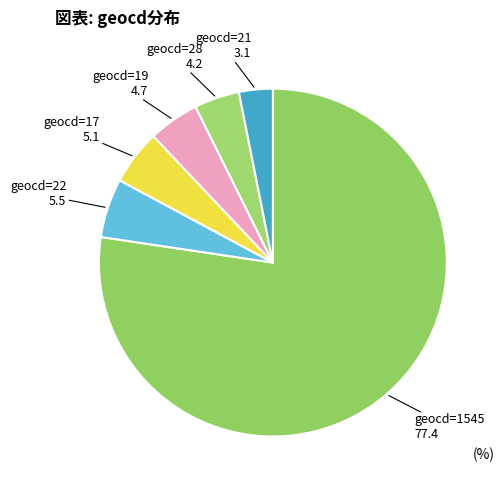

Count the number of slices in the pie.

6